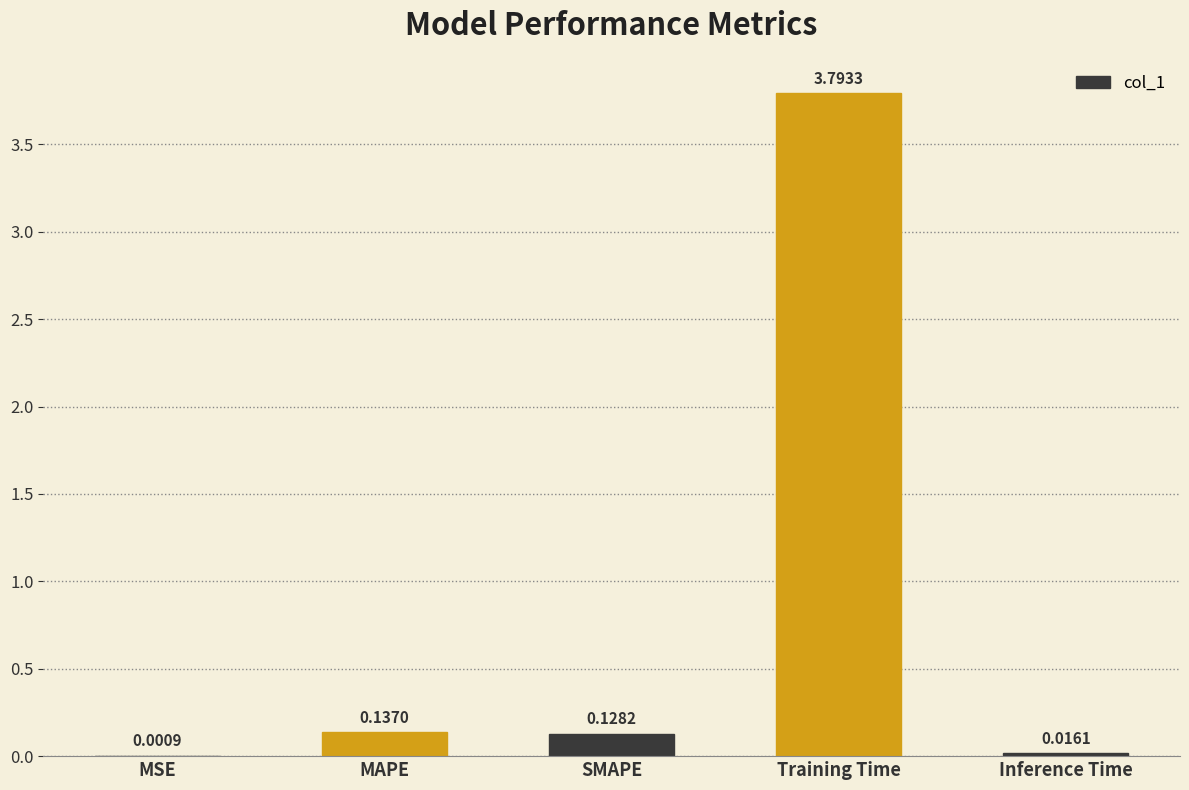

What is the sum of the values at MSE and Training Time?

3.8